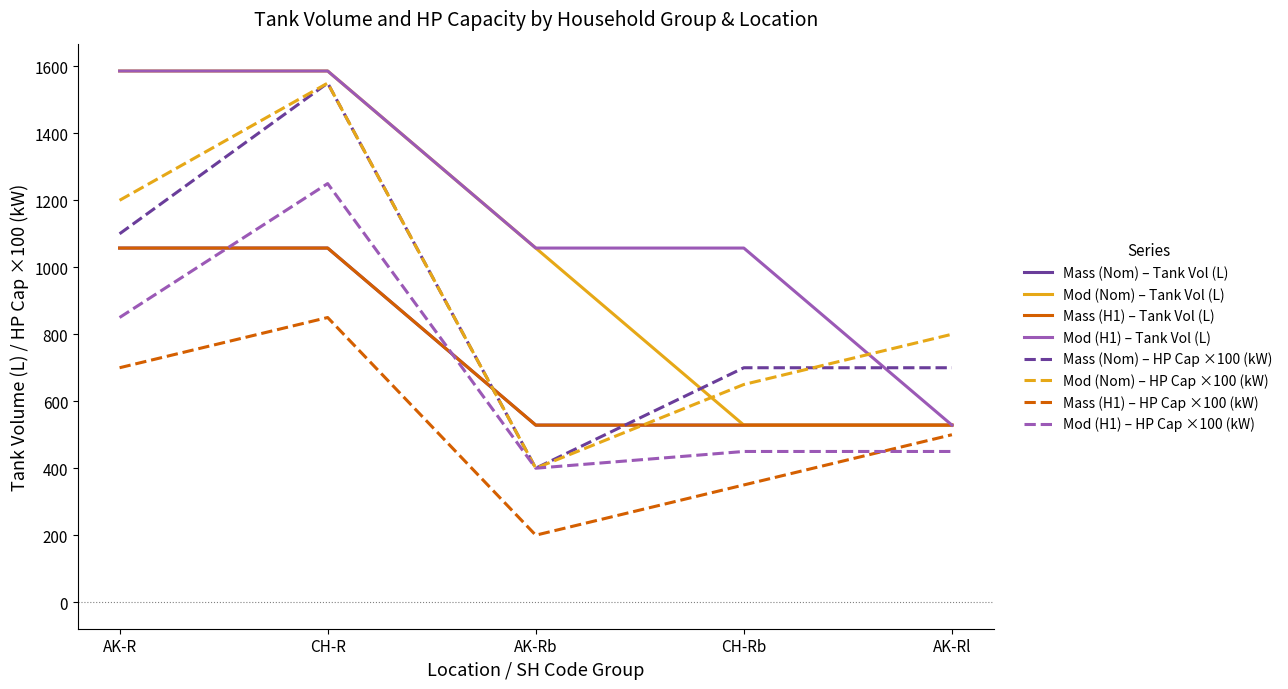

Is this an area chart (filled region under the line)?

No